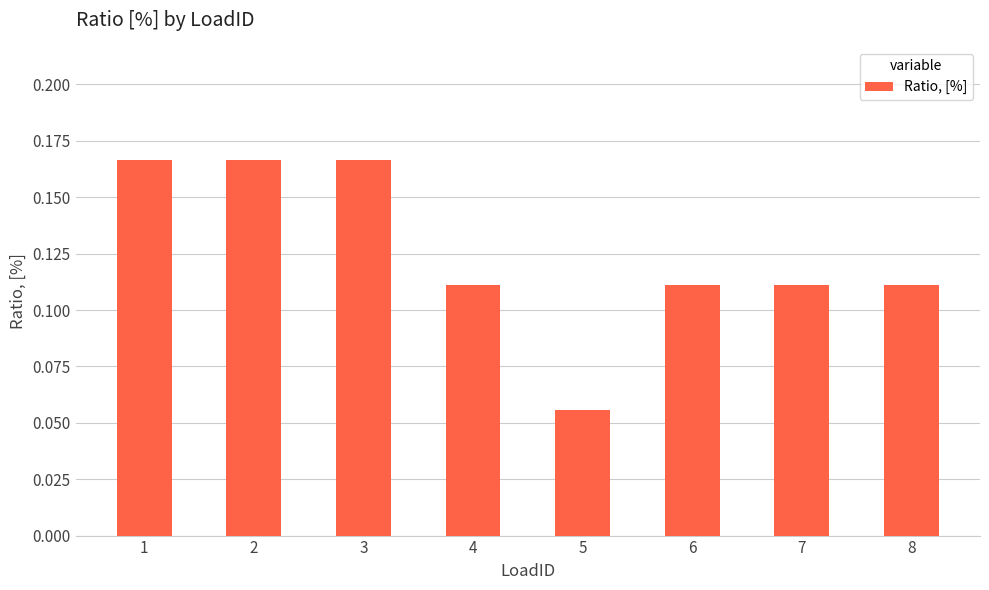

Where is the data nearest to the value 0?

5